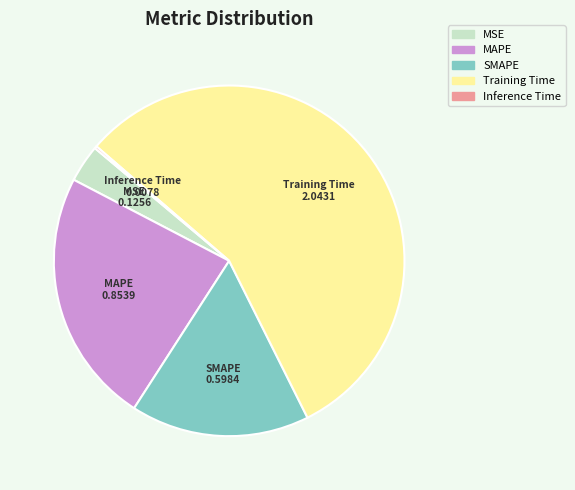

Does Training Time account for over 50% of the chart?

Yes